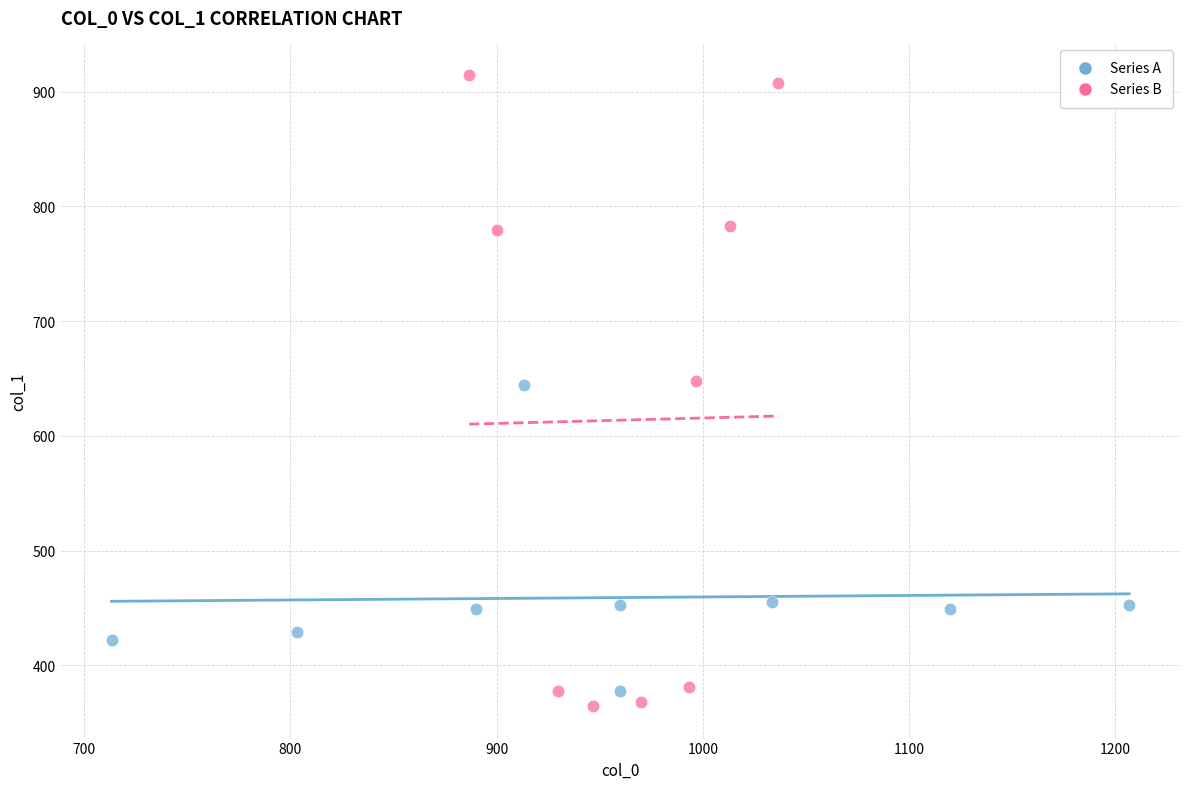

Which series has the largest Y range (max minus min)?

Series B